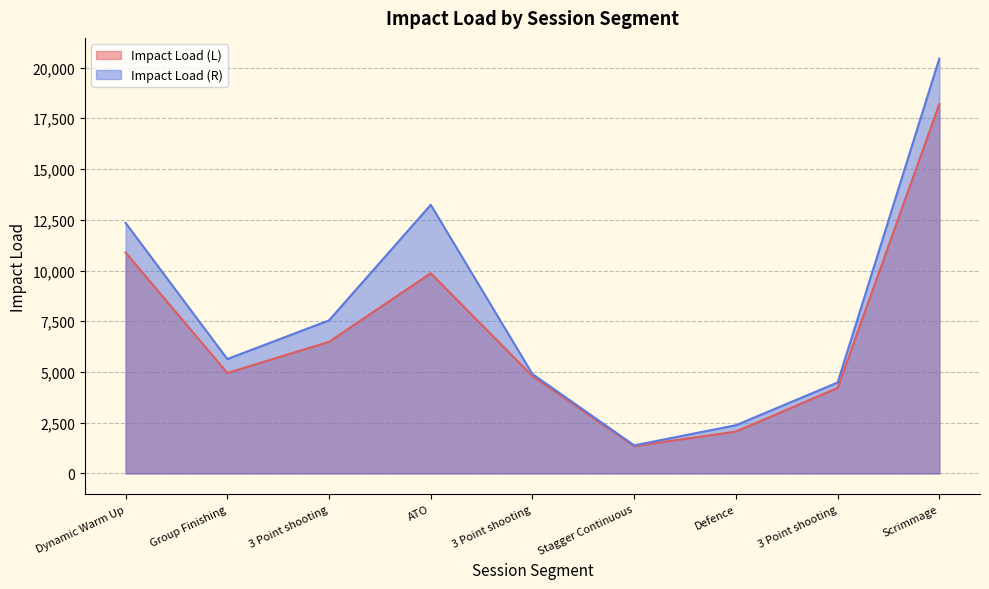

What is the label of the 4th point from the right?

Stagger Continuous